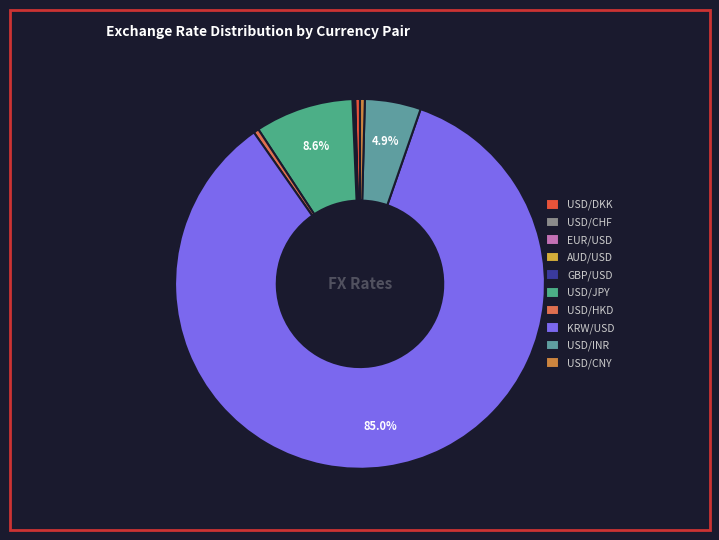

What is the majority slice?

KRW/USD